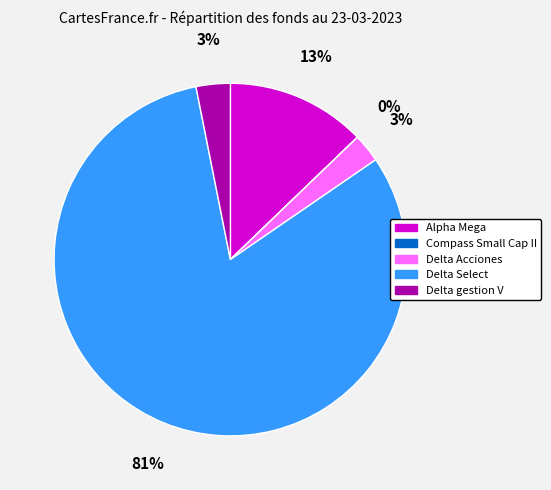

Is there a majority slice in this chart?

Yes